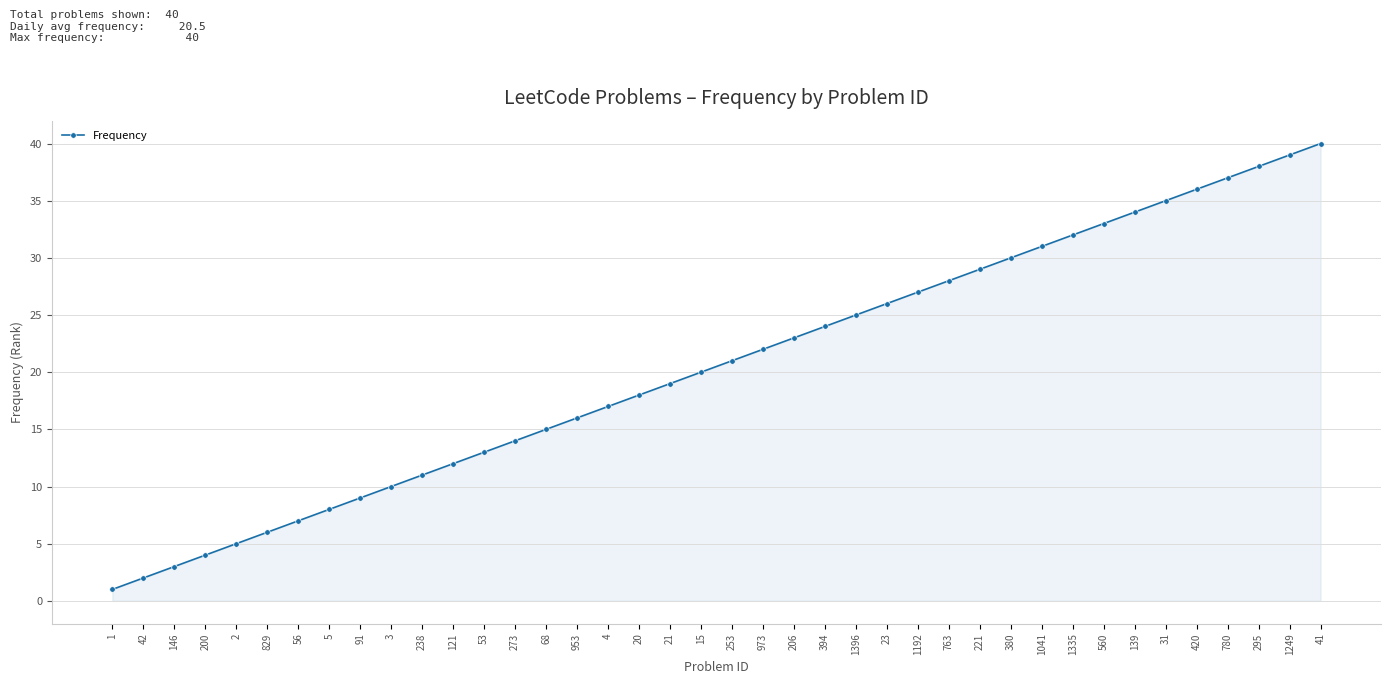

The value at 380 is 45. True or false?

False